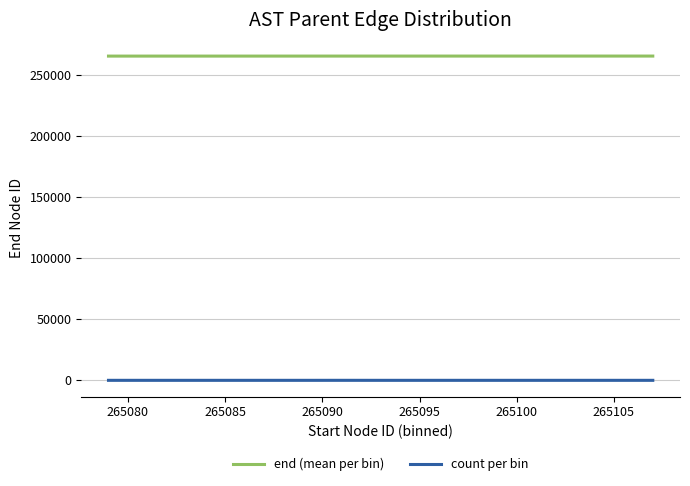

What is the smallest value displayed?

3